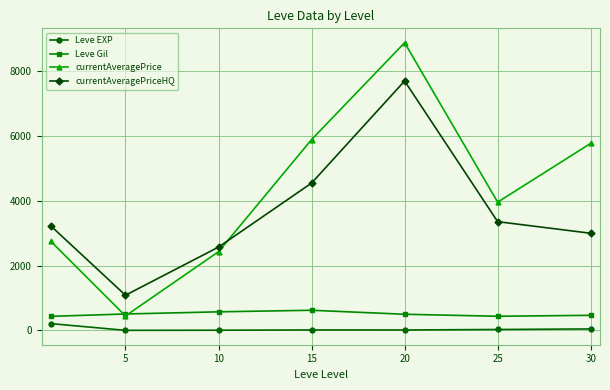

True or false: Leve EXP and currentAveragePrice intersect in this chart.

False